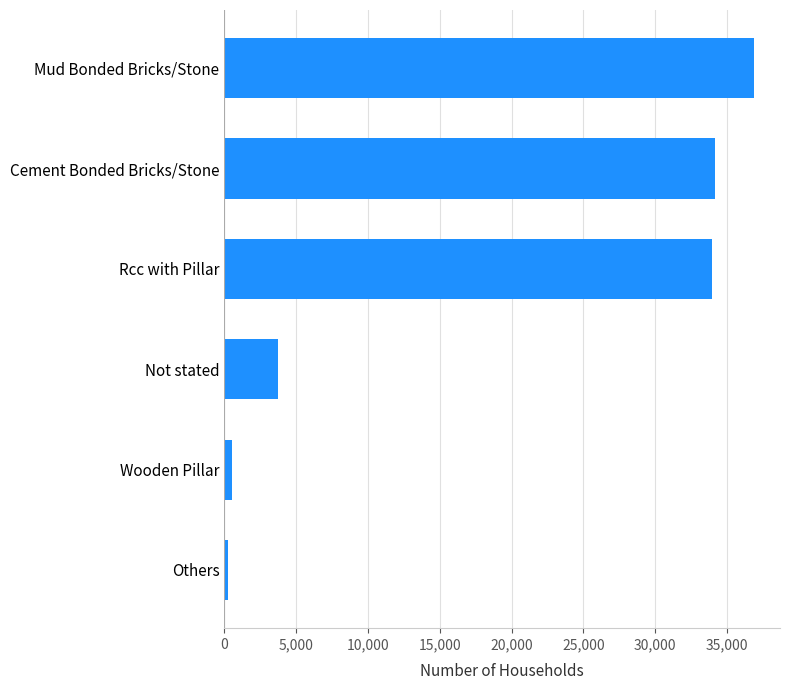

The value at Not stated is 5546. True or false?

False